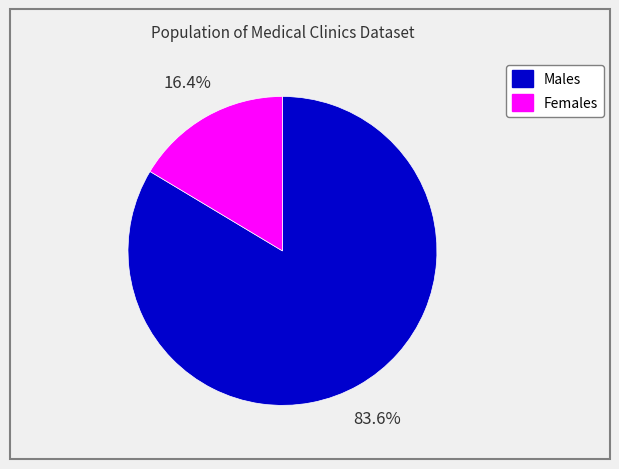

Count the number of slices in the pie.

2